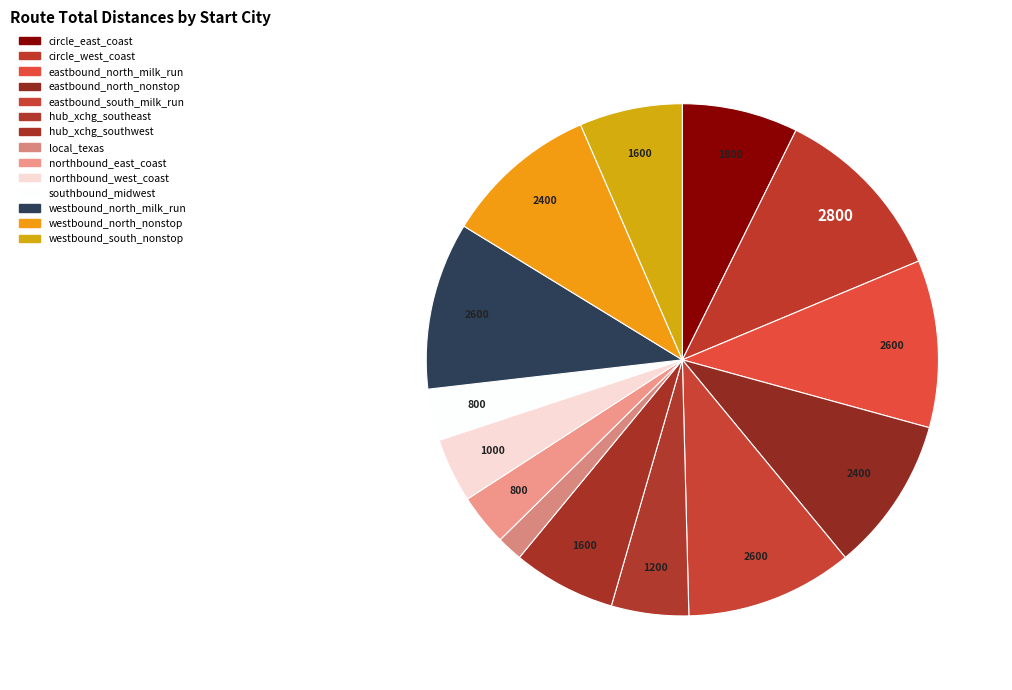

Count the number of slices in the pie.

14